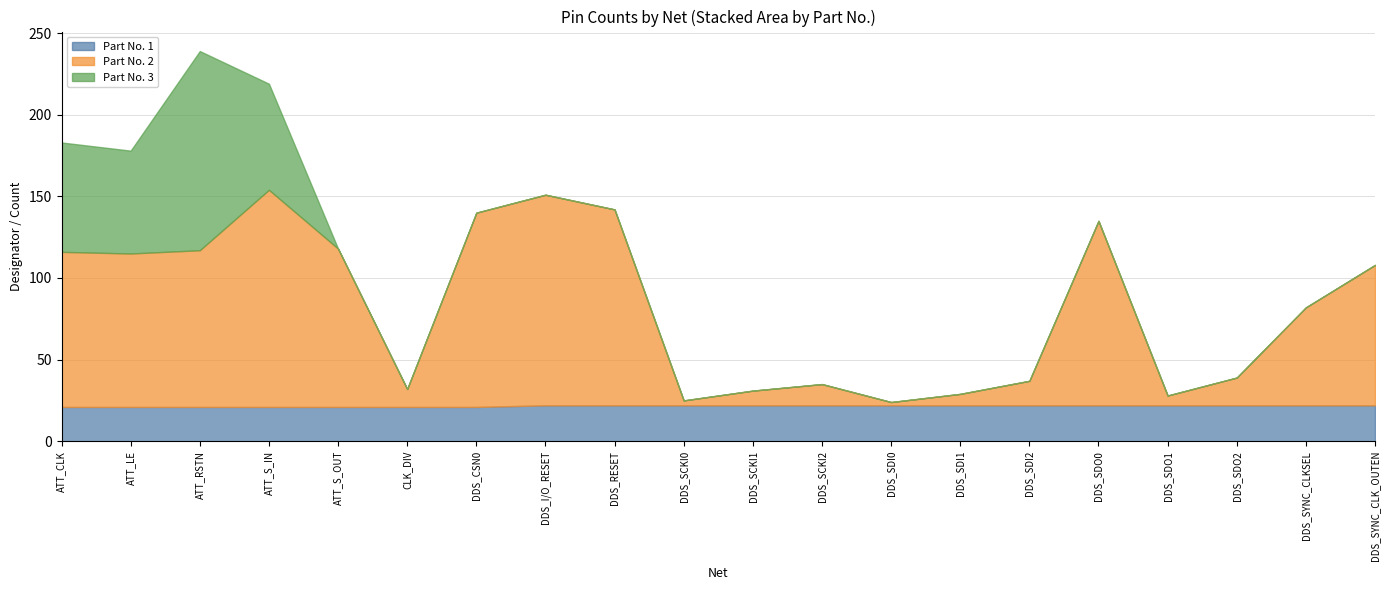

Count the Part No. 1 values in the range 21 to 22.

20